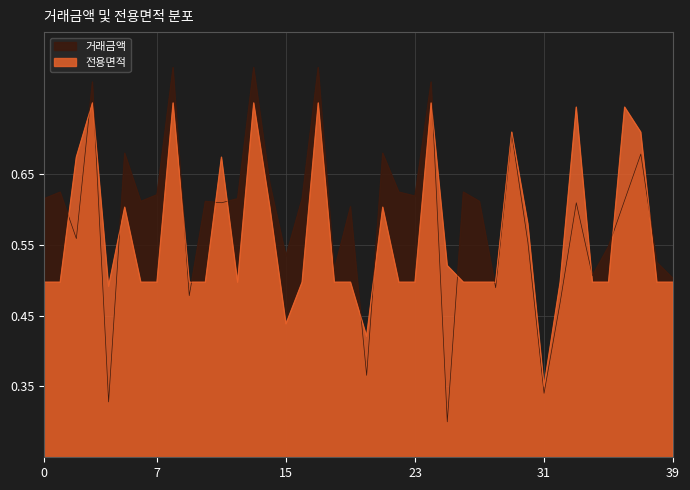

What is the sum of all 전용면적 values?

22.6